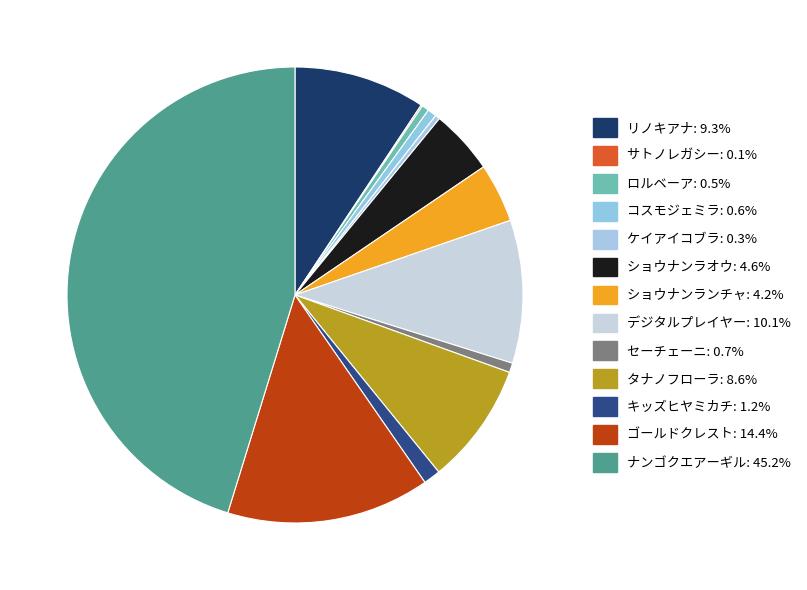

Is the sum of タナノフローラ and セーチェーニ greater than half?

No